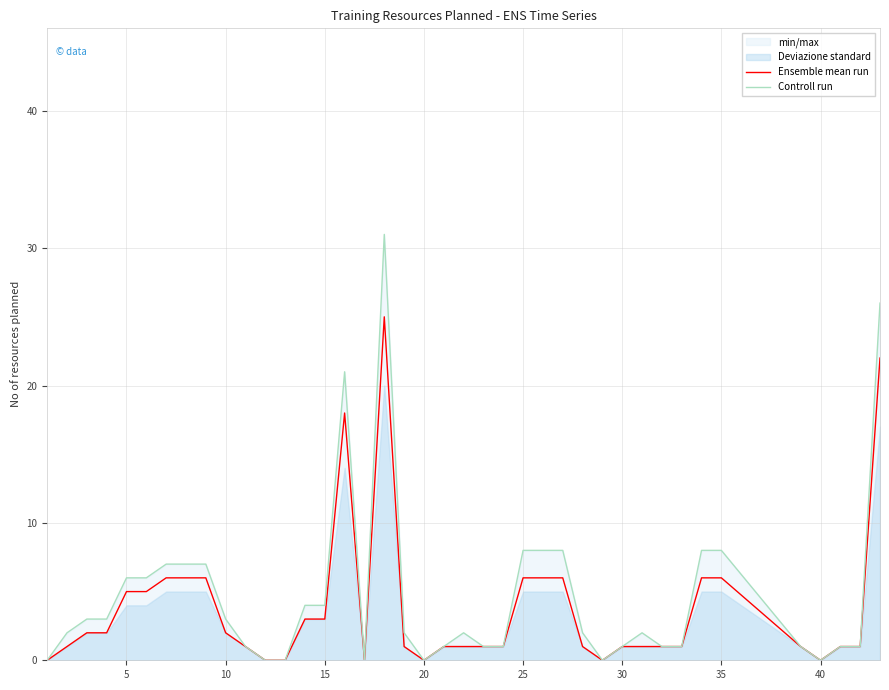

At how many categories does at least one series exceed 8?

3